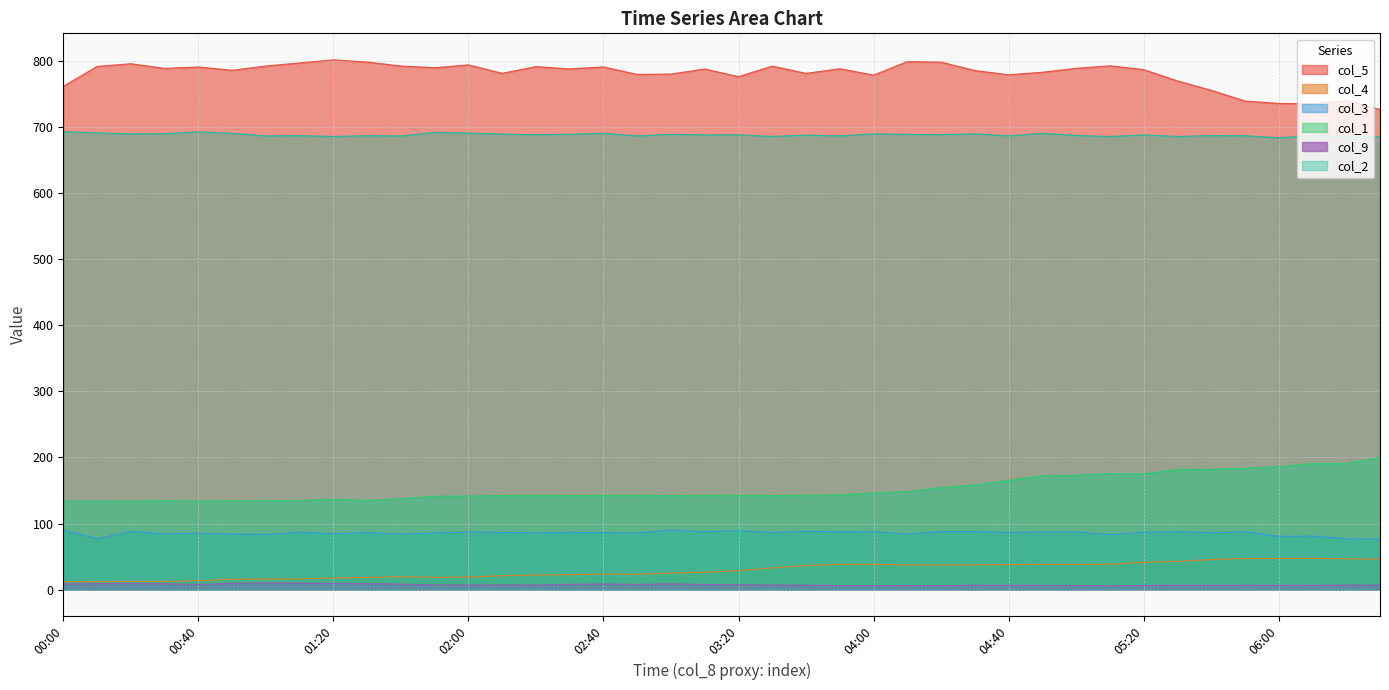

What is the difference between the col_4 values at 05:40 and 06:00?

1.8